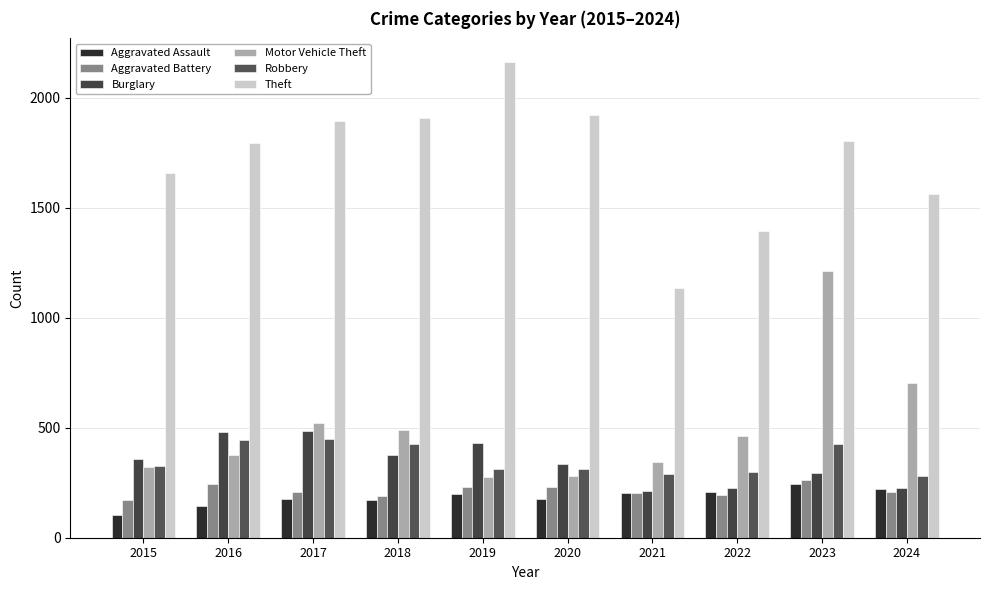

What is the difference between the Theft values at 2024 and 2019?

597